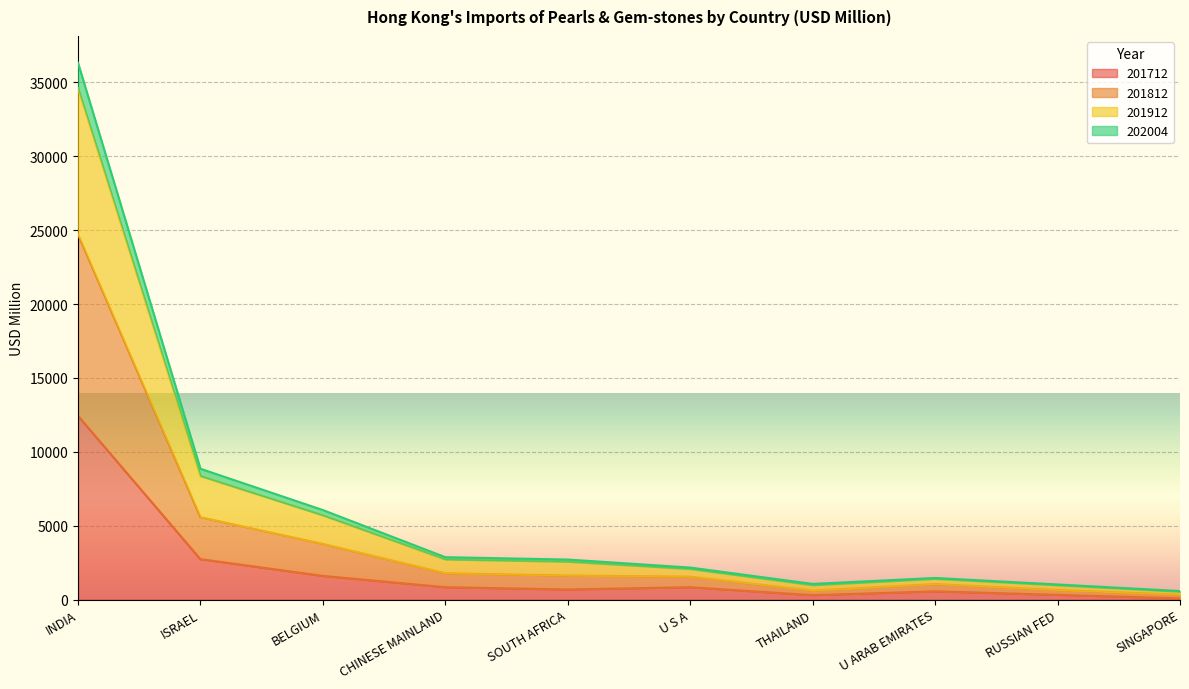

Does the chart display data point markers on the line(s)?

No